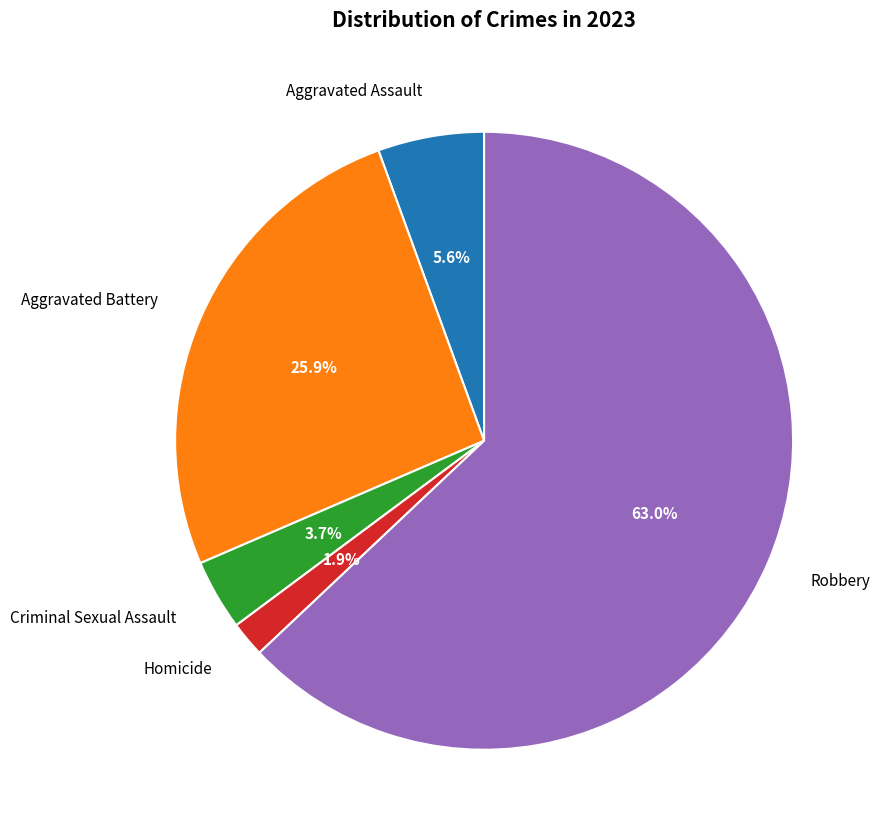

What is the majority slice?

Robbery